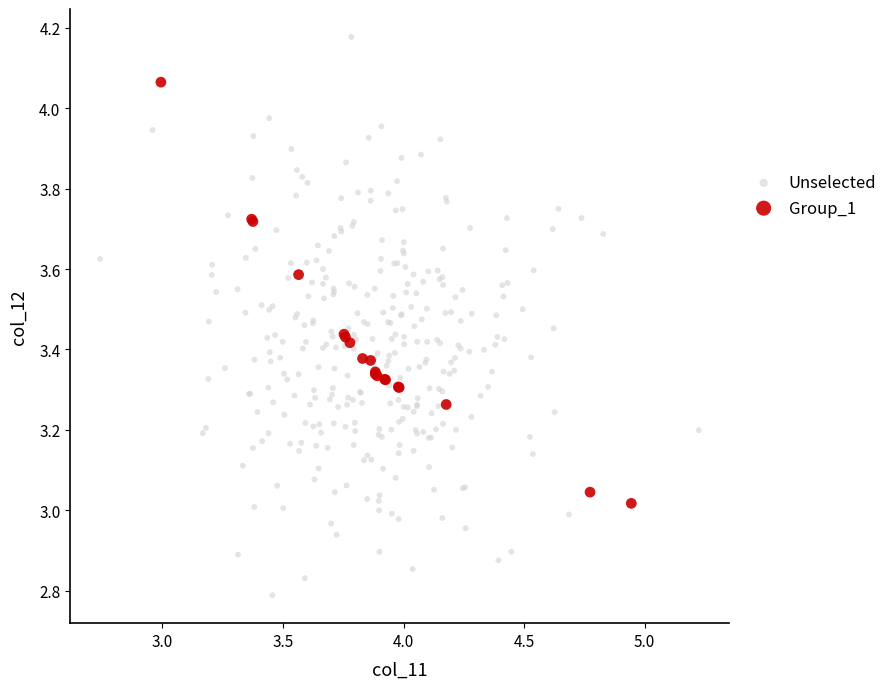

Which series reaches the minimum Y coordinate?

Unselected